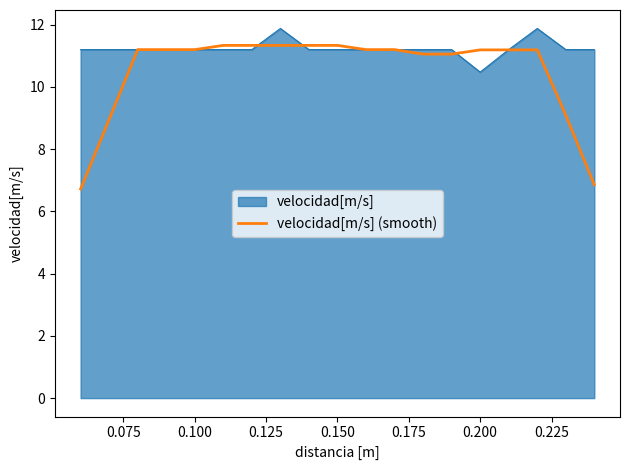

Which series has the largest total across all categories?

velocidad[m/s]